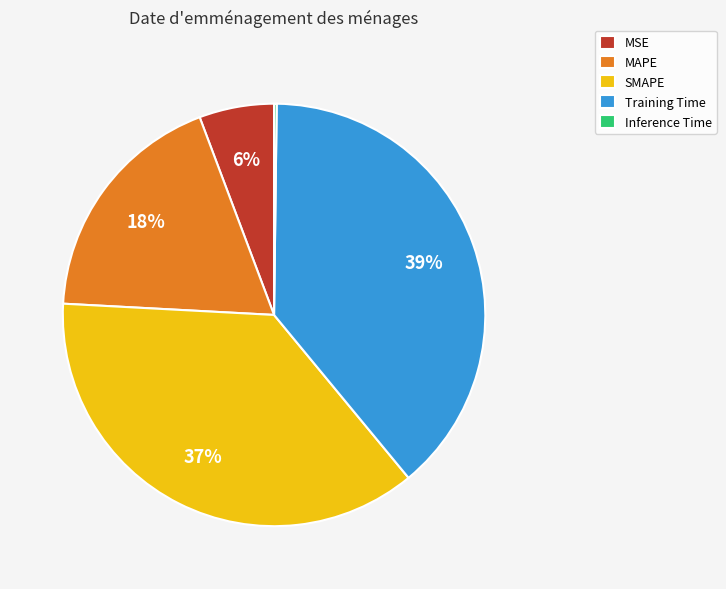

To the nearest percent, what is the average slice percentage?

20%